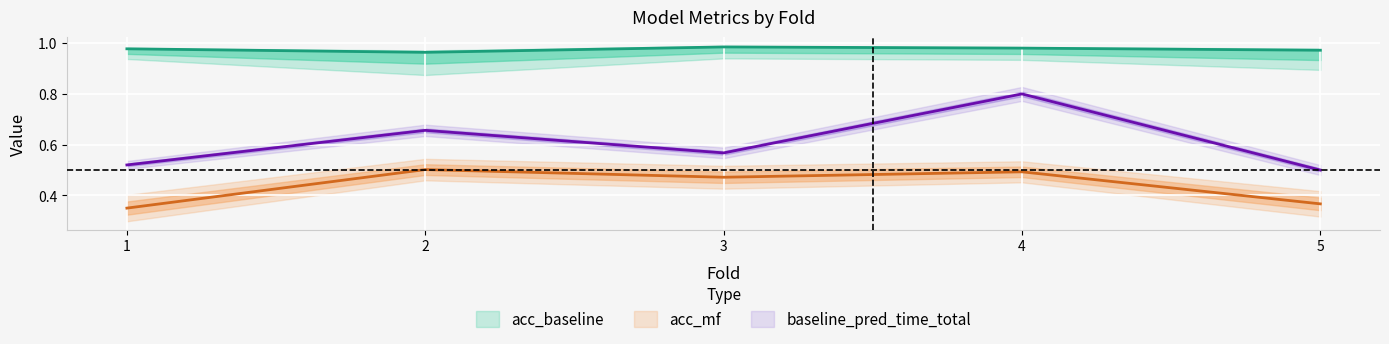

Reading right to left, transcribe all the data shown in this chart.

acc_baseline: 1.0	1.0	1.0	1.0	1.0
acc_mf: 0.4	0.5	0.5	0.5	0.3
baseline_pred_time_total: 0.5	0.8	0.6	0.7	0.5